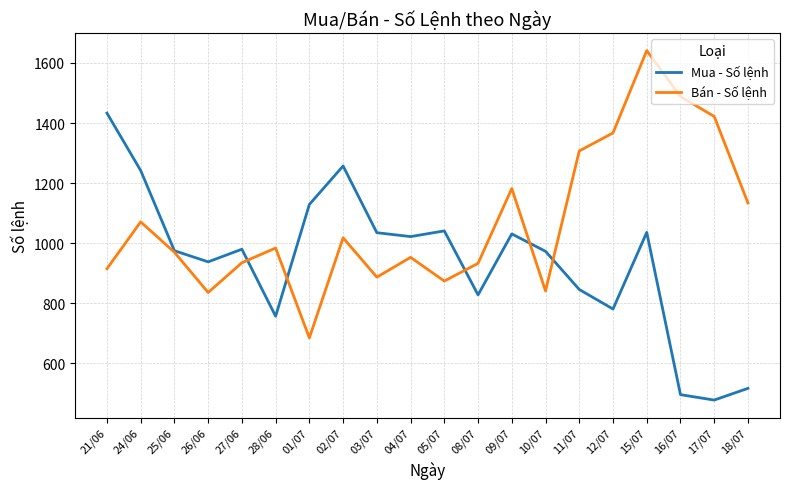

Where does the Mua - Số lệnh series first go above 980?

21/06